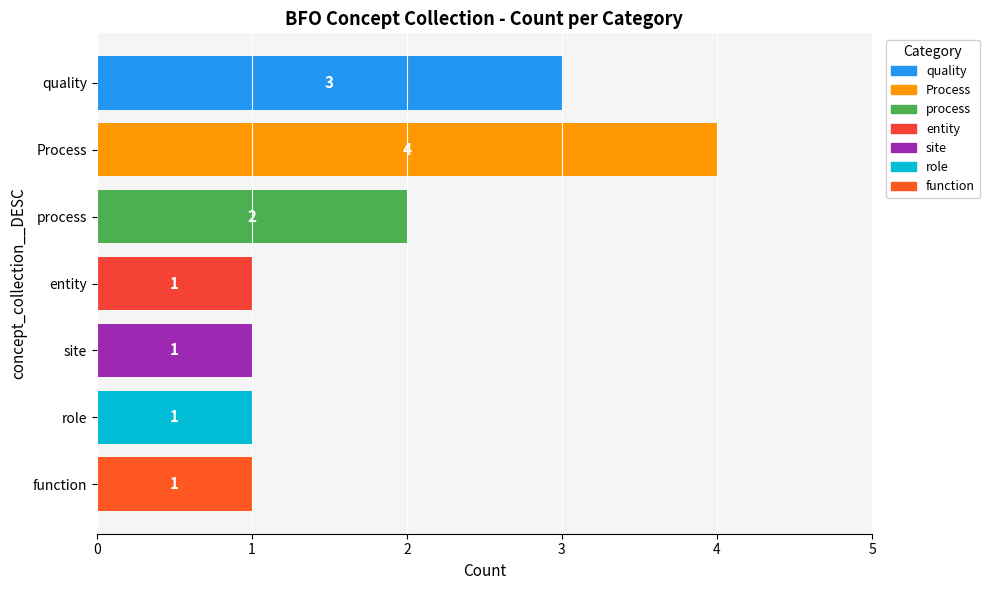

What is the sum of all values?

13